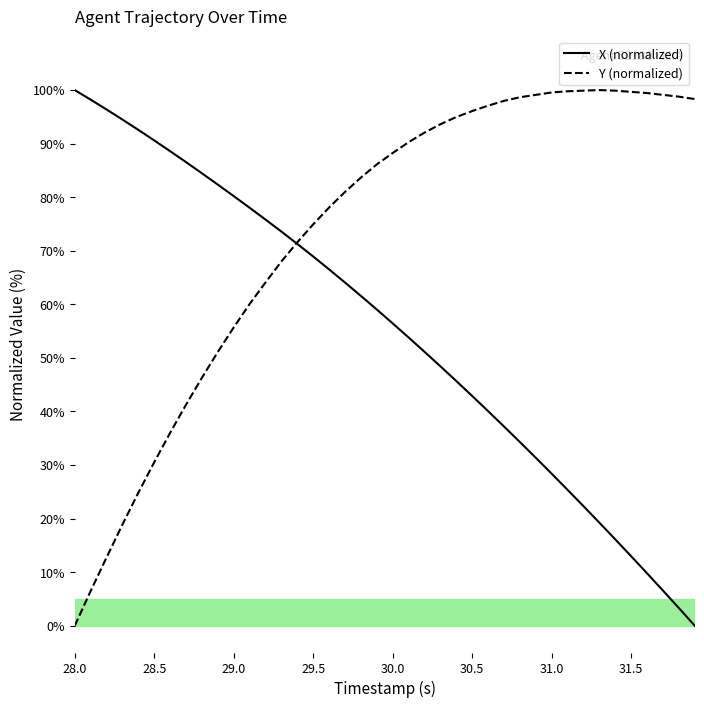

True or false: X and Y cross at least once.

True